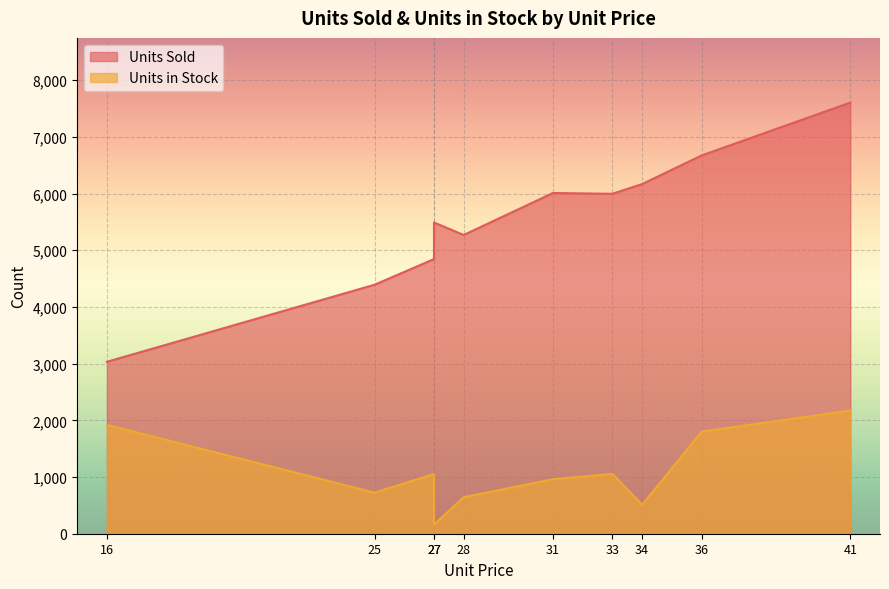

Where is the first local maximum for Units Sold?

27